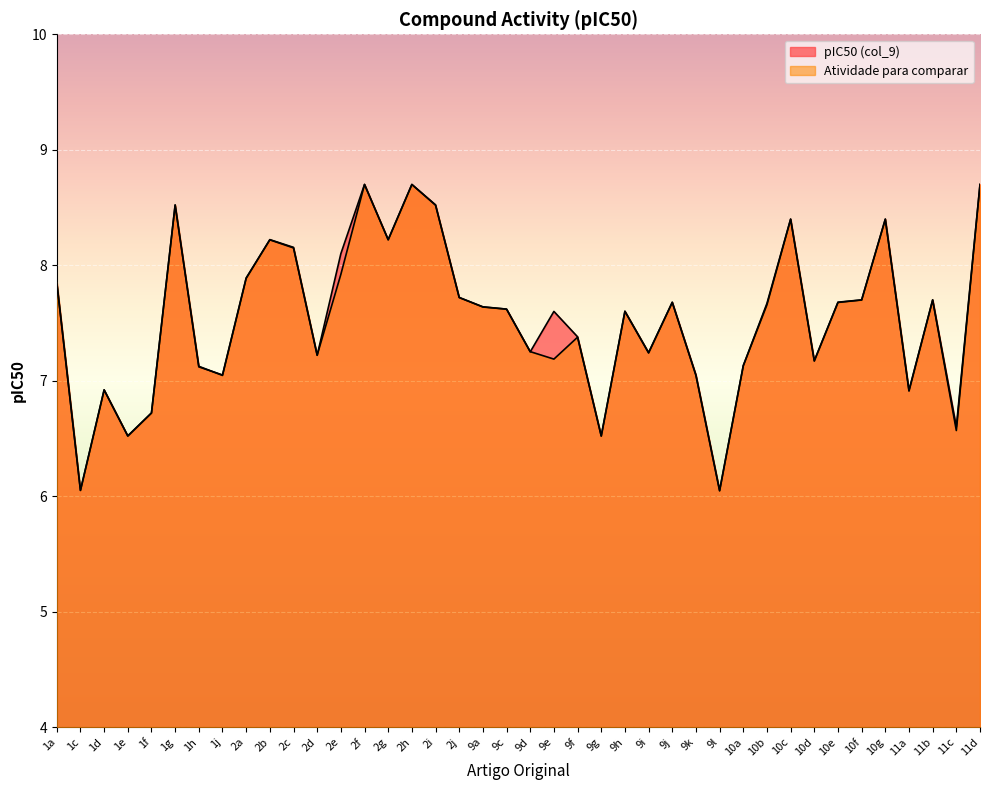

Which series has the largest total across all categories?

pIC50 (col_9)